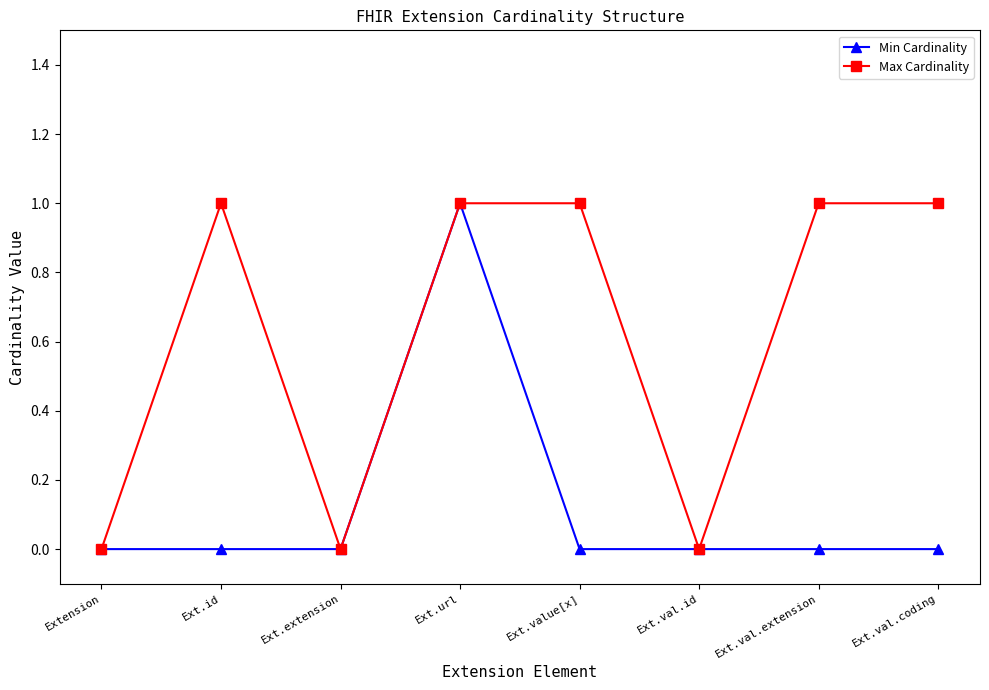

At Ext.id, list the series in order from largest to smallest.

Max Cardinality, Min Cardinality